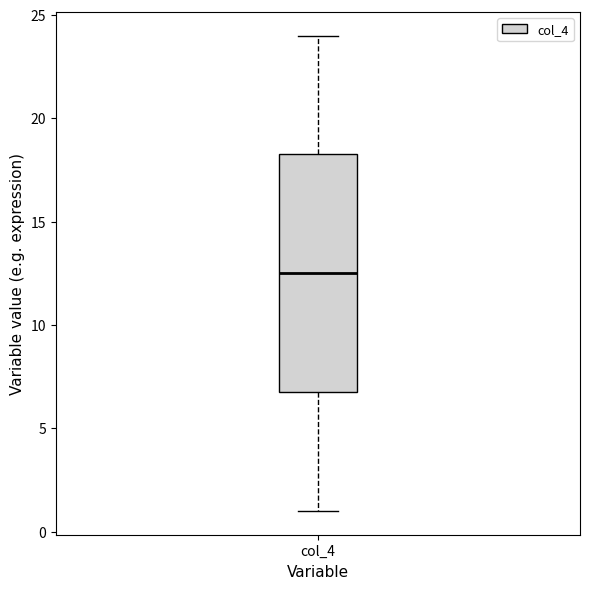

Where does the lower whisker of the box for col_4 end on the y-axis? The values are not printed on the chart, so give them approximately, as read against the axis.

1.0